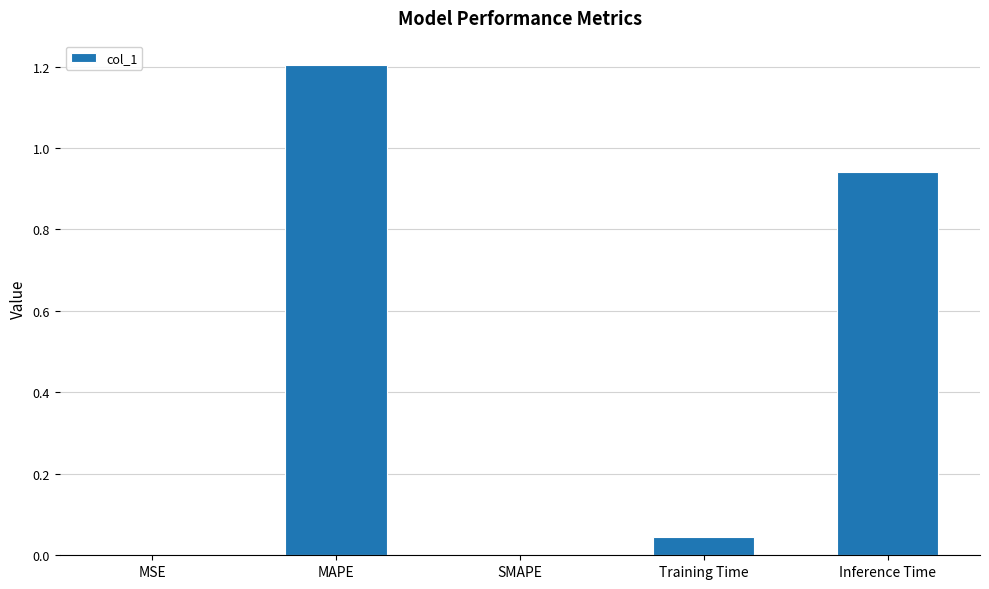

What is the sum of all values?

2.2